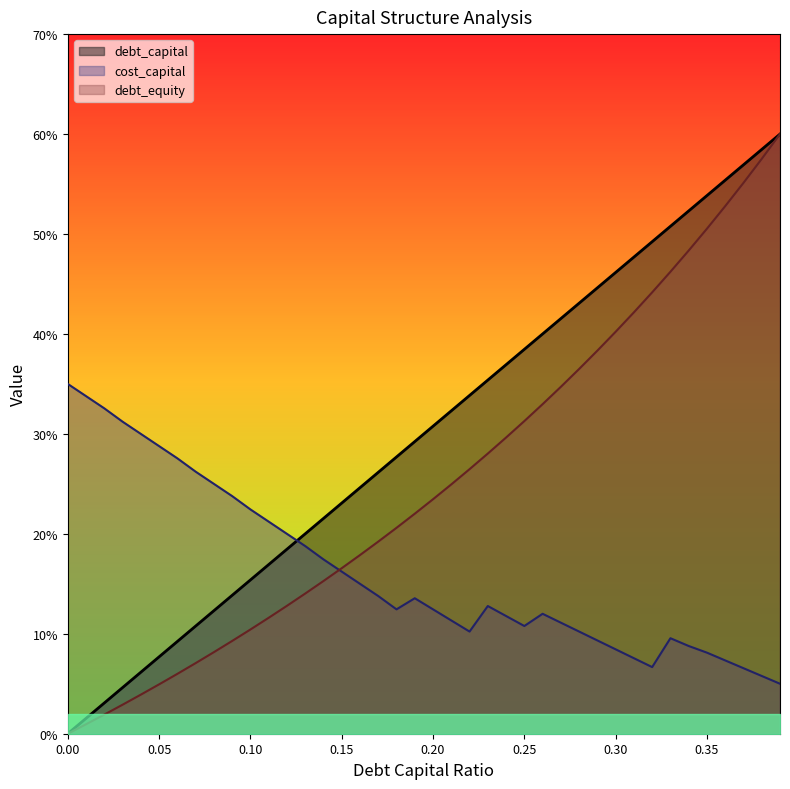

Reading right to left, transcribe all the data shown in this chart.

debt_capital: 0.39=0.6	0.38=0.6	0.37=0.6	0.36=0.6	0.35=0.5	0.34=0.5	0.33=0.5	0.32=0.5	0.31=0.5	0.3=0.5	0.29=0.4	0.28=0.4	0.27=0.4	0.26=0.4	0.25=0.4	0.24=0.4	0.23=0.4	0.22=0.3	0.21=0.3	0.2=0.3	0.19=0.3	0.18=0.3	0.17=0.3	0.16=0.2	0.15=0.2	0.14=0.2	0.13=0.2	0.12=0.2	0.11=0.2	0.1=0.2	0.09=0.1	0.08=0.1	0.07=0.1	0.06=0.1	0.05=0.1	0.04=0.1	0.03=0.0	0.02=0.0	0.01=0.0	0.0=0.0
cost_capital: 0.39=0.1	0.38=0.1	0.37=0.1	0.36=0.1	0.35=0.1	0.34=0.1	0.33=0.1	0.32=0.1	0.31=0.1	0.3=0.1	0.29=0.1	0.28=0.1	0.27=0.1	0.26=0.1	0.25=0.1	0.24=0.1	0.23=0.1	0.22=0.1	0.21=0.1	0.2=0.1	0.19=0.1	0.18=0.1	0.17=0.1	0.16=0.1	0.15=0.2	0.14=0.2	0.13=0.2	0.12=0.2	0.11=0.2	0.1=0.2	0.09=0.2	0.08=0.2	0.07=0.3	0.06=0.3	0.05=0.3	0.04=0.3	0.03=0.3	0.02=0.3	0.01=0.3	0.0=0.3
debt_equity: 0.39=0.6	0.38=0.6	0.37=0.6	0.36=0.5	0.35=0.5	0.34=0.5	0.33=0.5	0.32=0.4	0.31=0.4	0.3=0.4	0.29=0.4	0.28=0.4	0.27=0.3	0.26=0.3	0.25=0.3	0.24=0.3	0.23=0.3	0.22=0.3	0.21=0.2	0.2=0.2	0.19=0.2	0.18=0.2	0.17=0.2	0.16=0.2	0.15=0.2	0.14=0.2	0.13=0.1	0.12=0.1	0.11=0.1	0.1=0.1	0.09=0.1	0.08=0.1	0.07=0.1	0.06=0.1	0.05=0.0	0.04=0.0	0.03=0.0	0.02=0.0	0.01=0.0	0.0=0.0